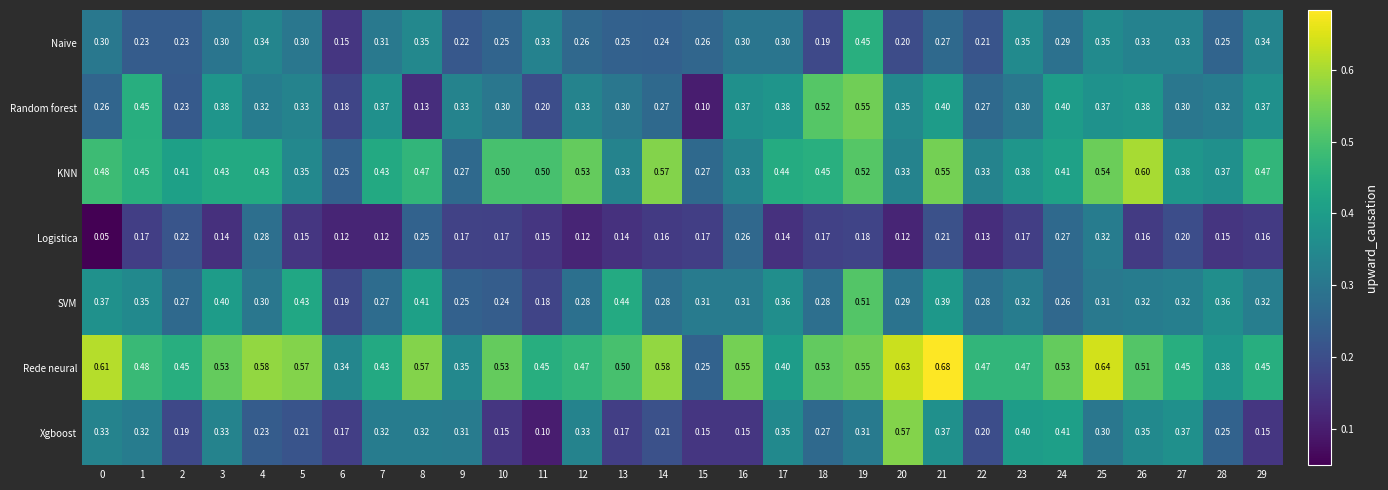

Is the value of Xgboost at 16 greater than the value of Rede neural at 28?

No